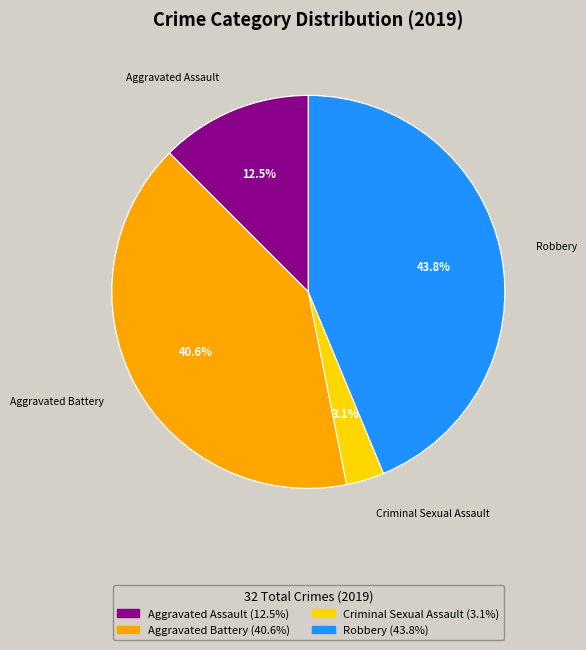

What is the total percentage of Robbery and Homicide?

43.8%